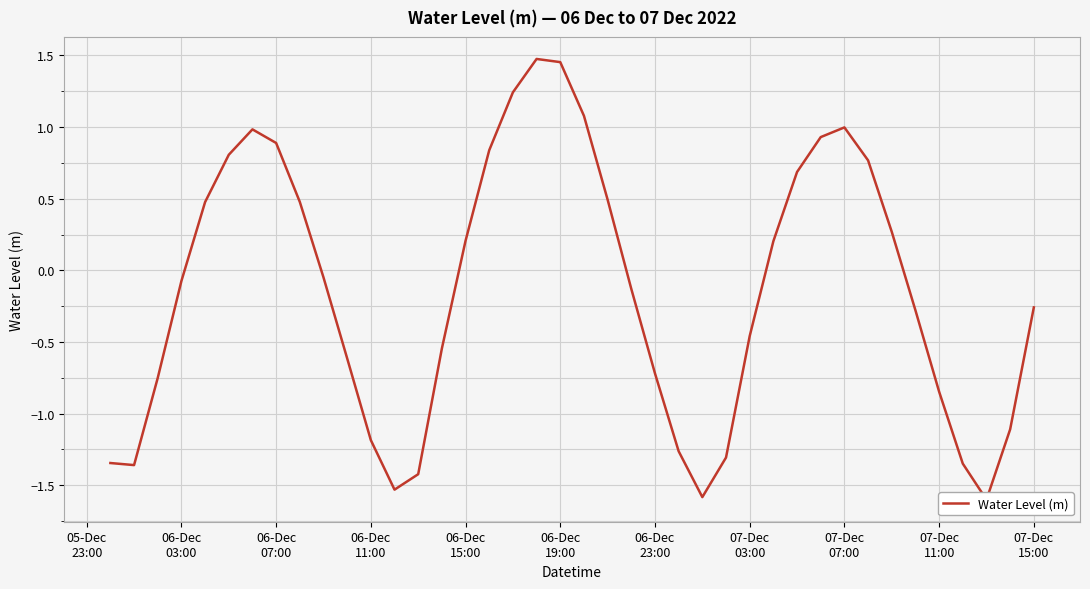

What is the value of the 13th point from the left?

-1.5